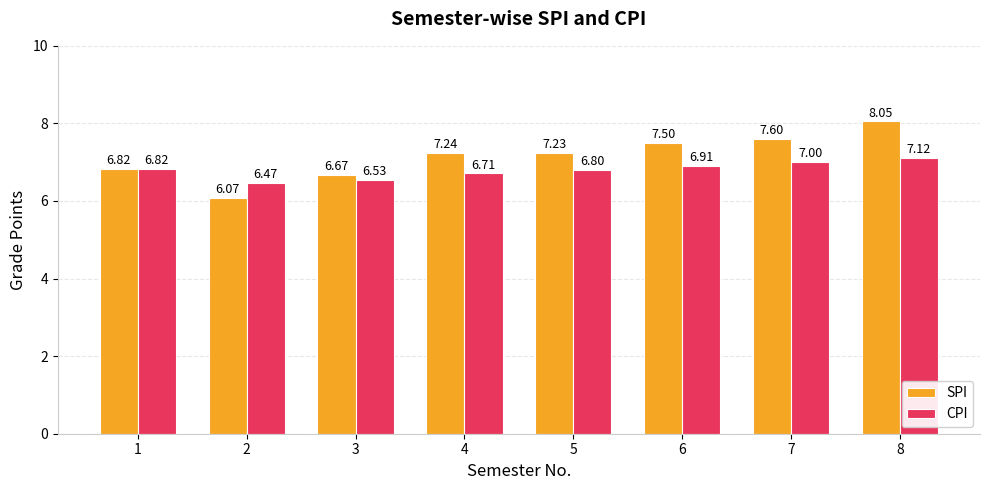

Between 4 and 7, which series saw the biggest shift?

SPI